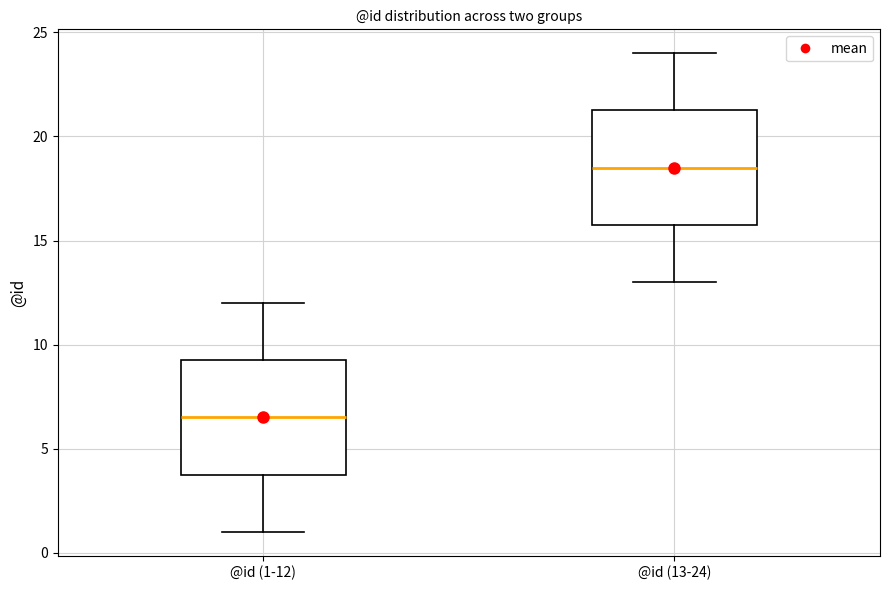

Where does the median line of the box for @id (13-24) sit on the y-axis? The values are not printed on the chart, so give them approximately, as read against the axis.

18.5